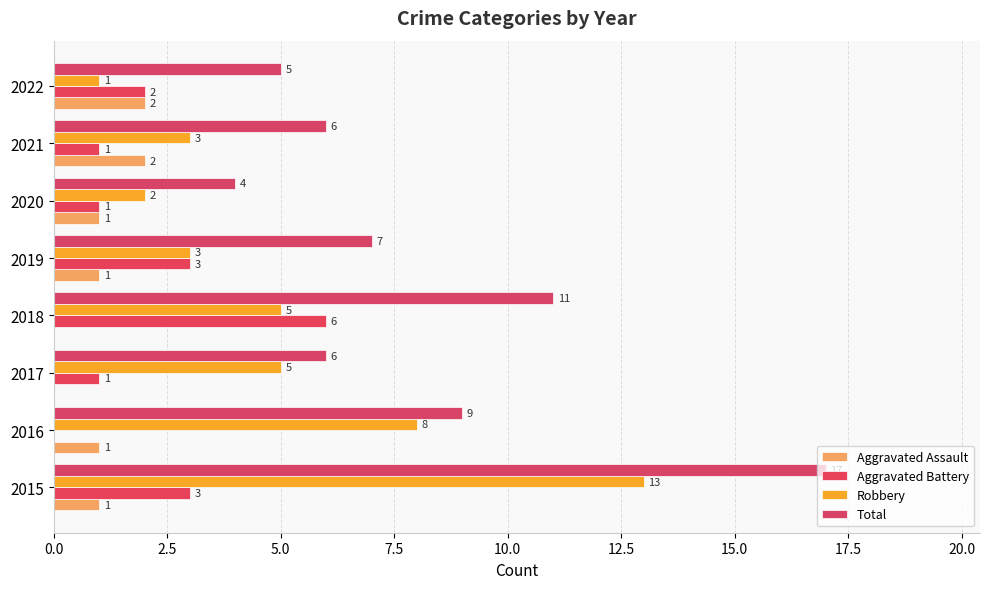

At which label is Total closest to 10?

2016